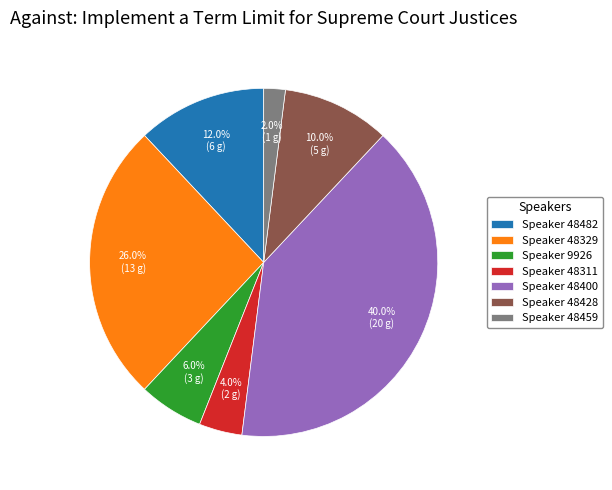

What is the smallest slice in the pie chart?

Speaker 48459